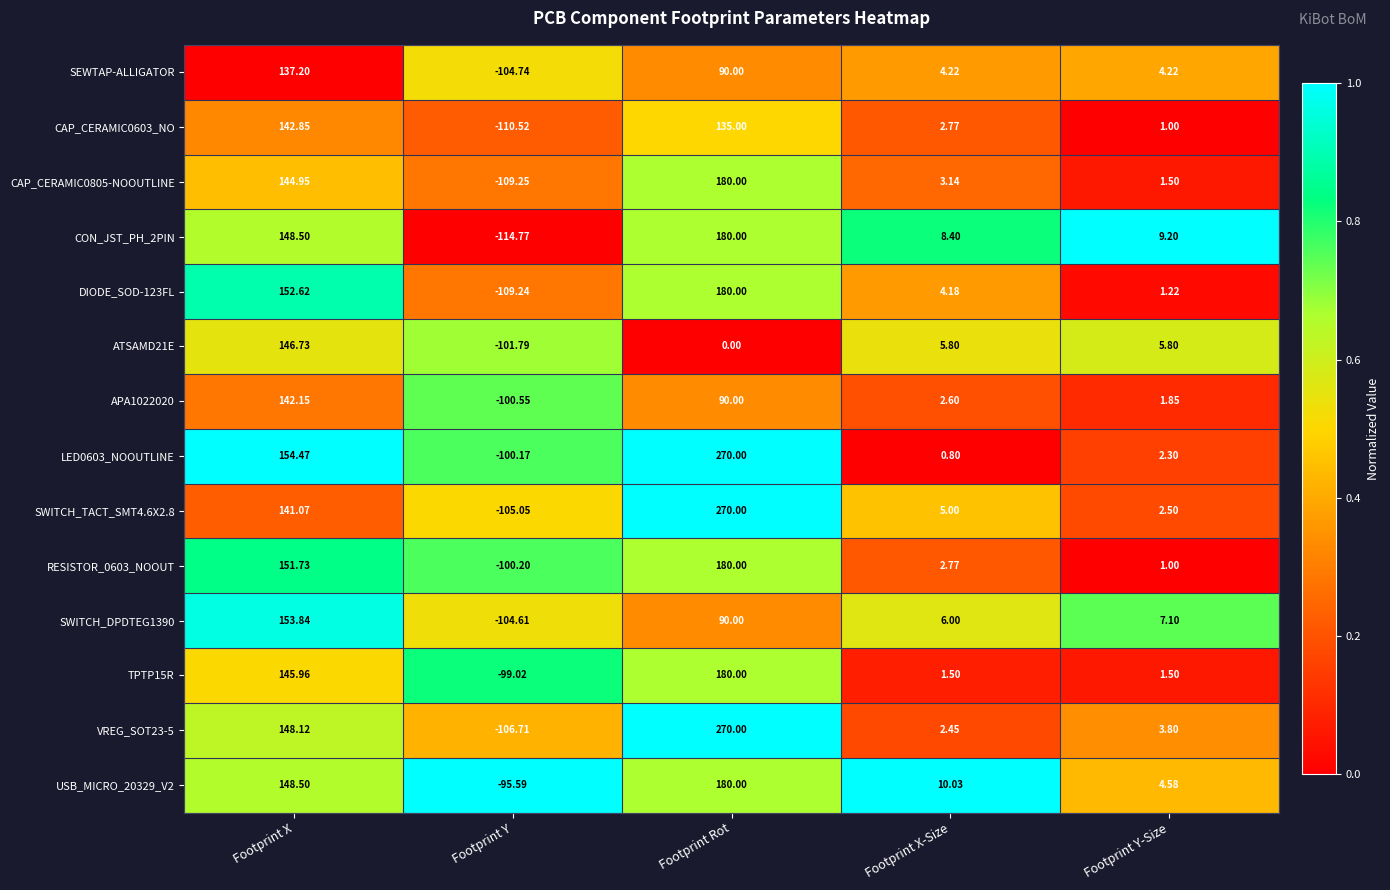

Which category has the lowest value across all series?

Footprint Y